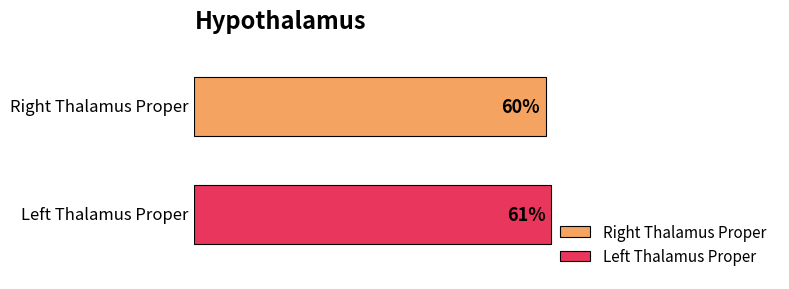

Which series has the widest spread of values?

Right Thalamus Proper